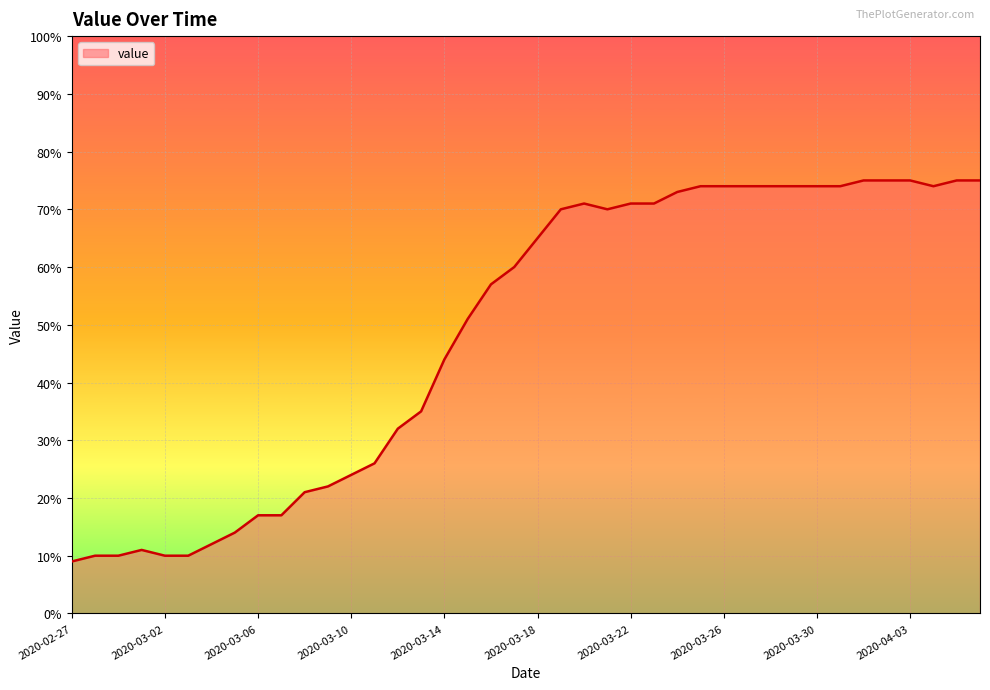

Does the chart display data point markers on the line(s)?

No